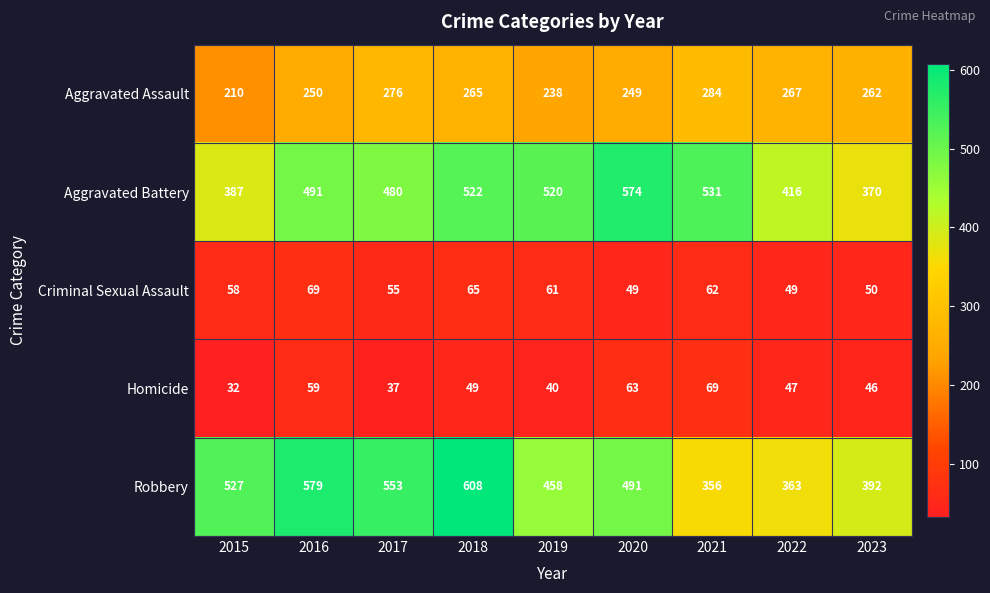

What is the minimum value shown in the chart?

32